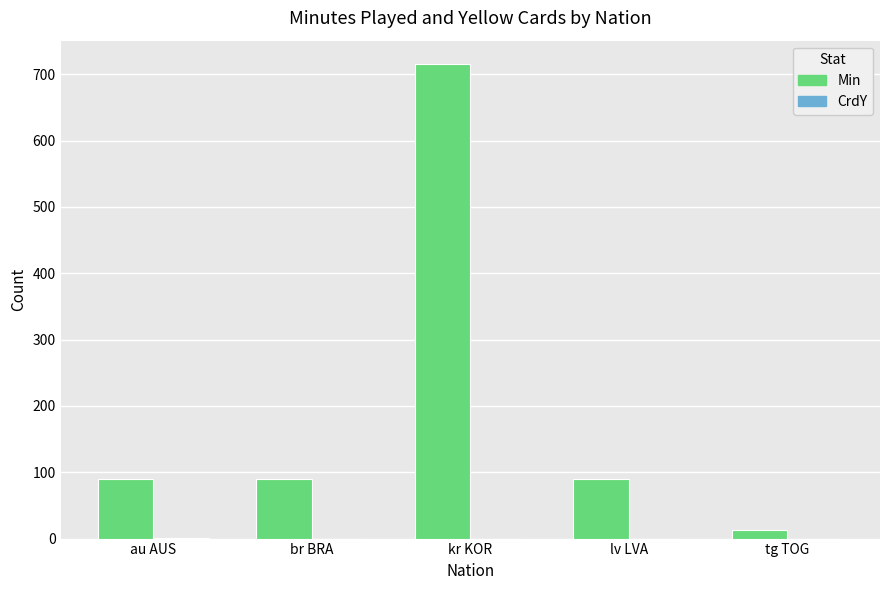

What is the total value across all series at kr KOR?

715